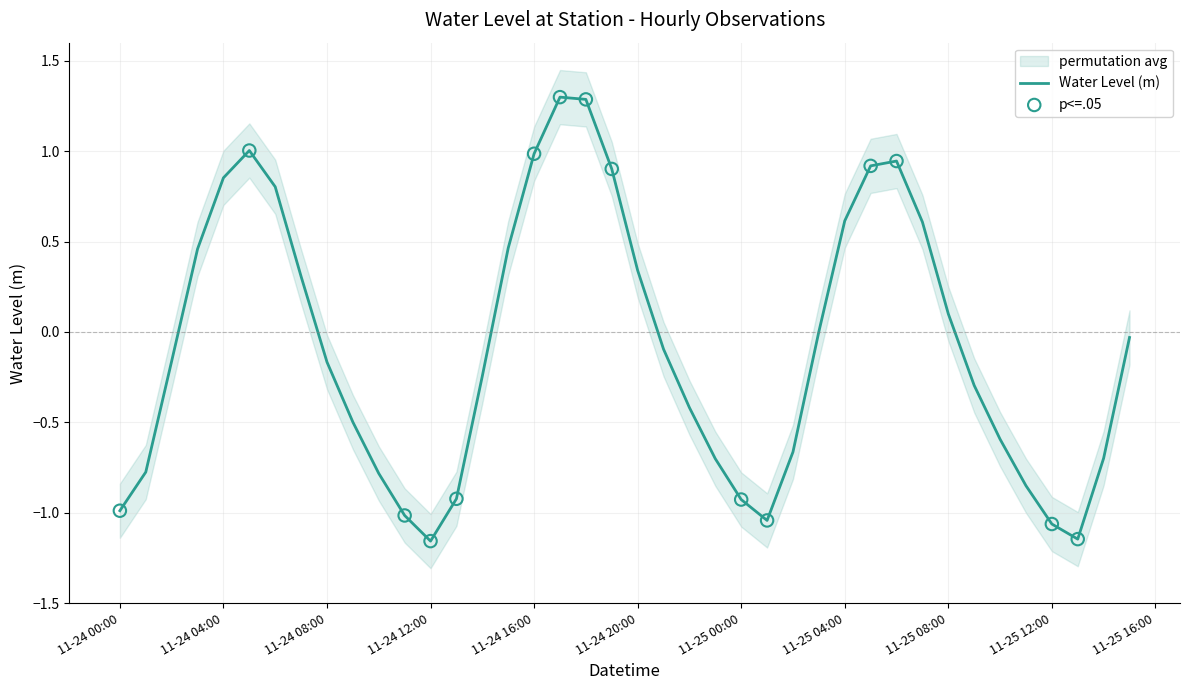

What is the highest value of the Water Level (m) series?

1.3